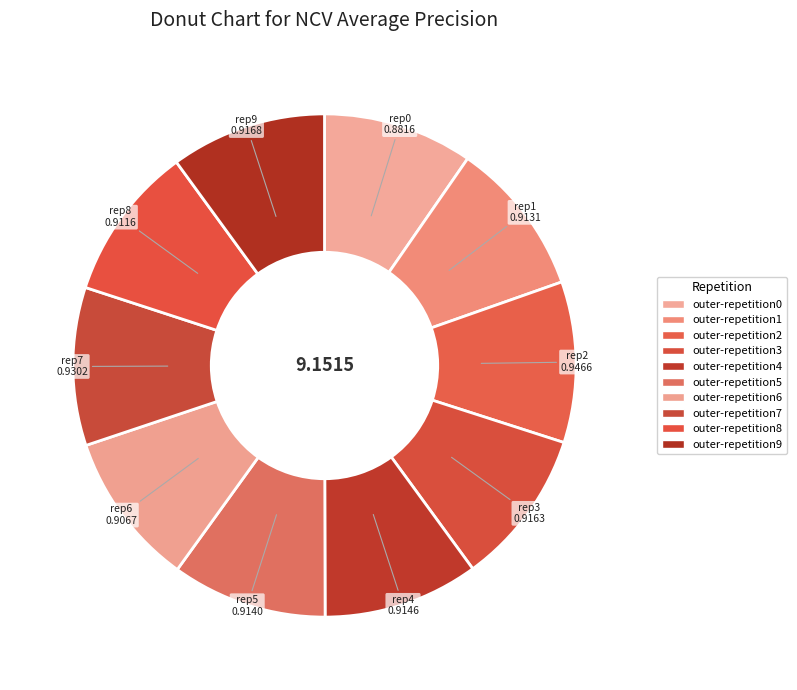

How many segments does this pie chart have?

10